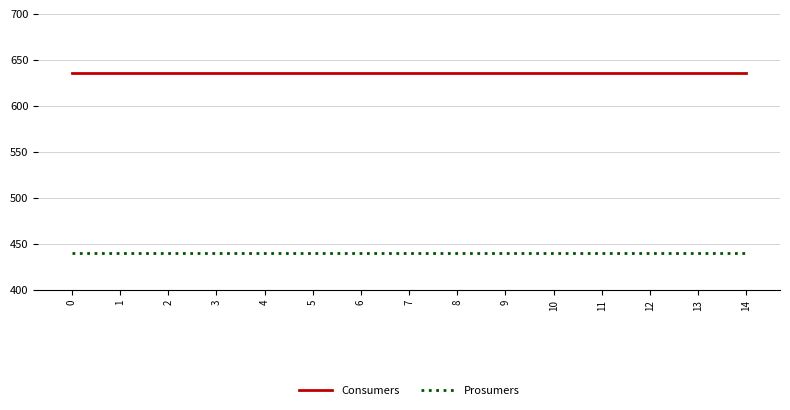

True or false: Prosumers and Consumers intersect in this chart.

False